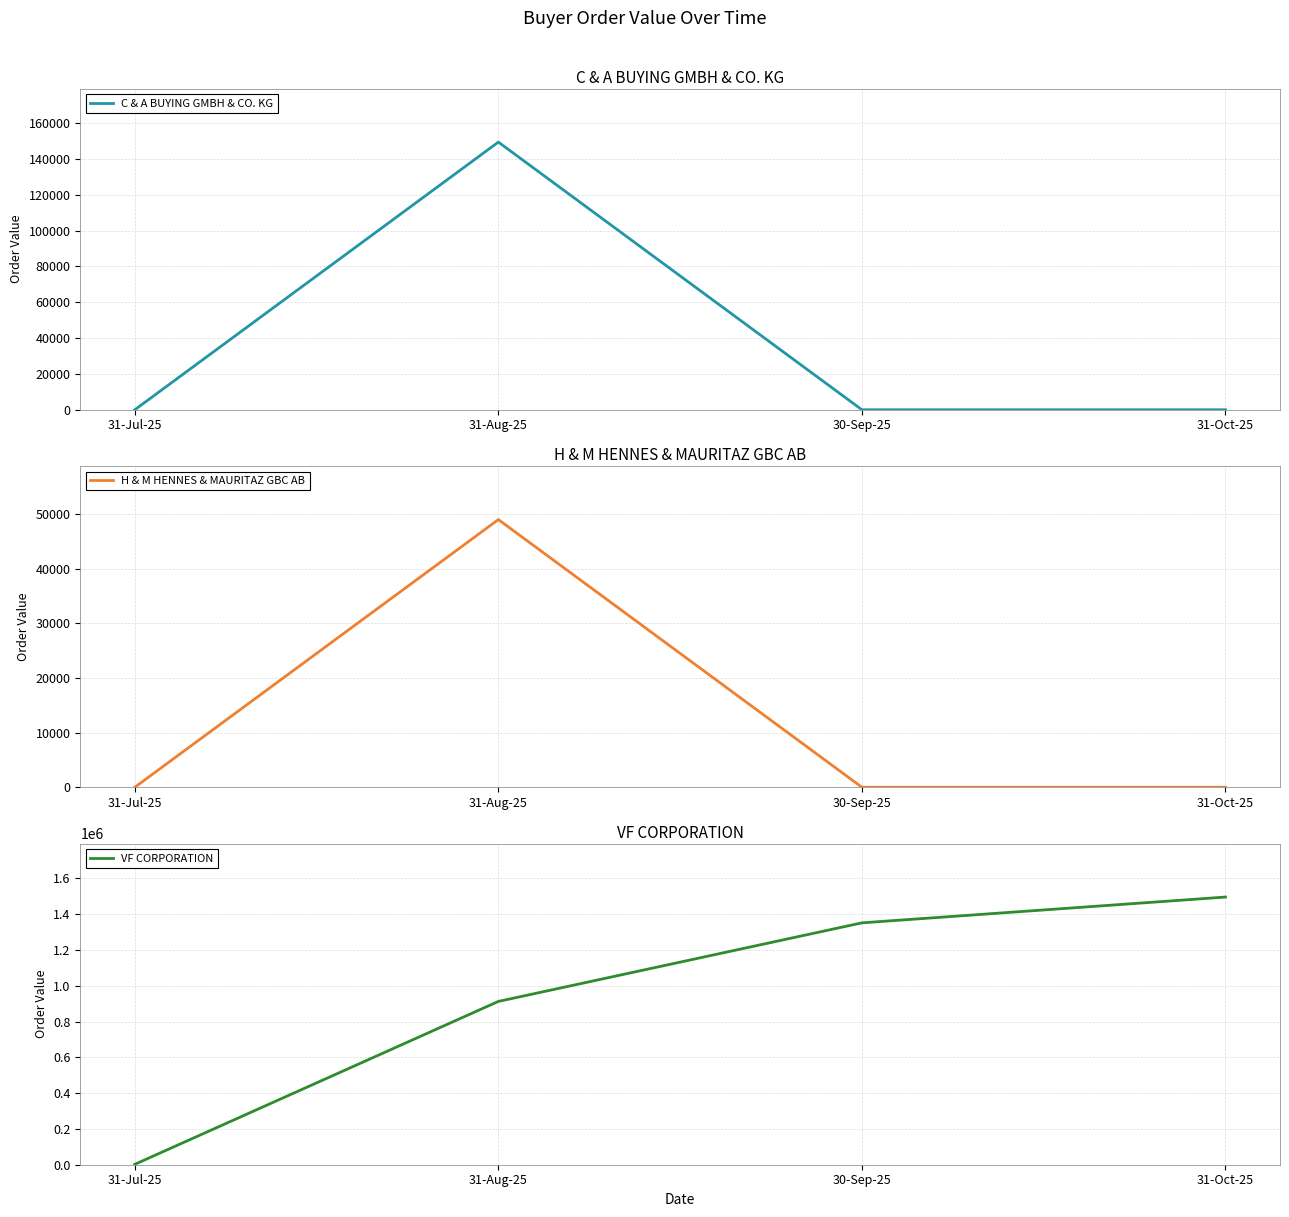

Reading right to left, what are all the values shown in this chart?

C & A BUYING GMBH & CO. KG: 31-Oct-25=0	30-Sep-25=0	31-Aug-25=149350	31-Jul-25=0
H & M HENNES & MAURITAZ GBC AB: 31-Oct-25=0	30-Sep-25=0	31-Aug-25=49000	31-Jul-25=0
VF CORPORATION: 31-Oct-25=1495982	30-Sep-25=1351819	31-Aug-25=912666	31-Jul-25=2207